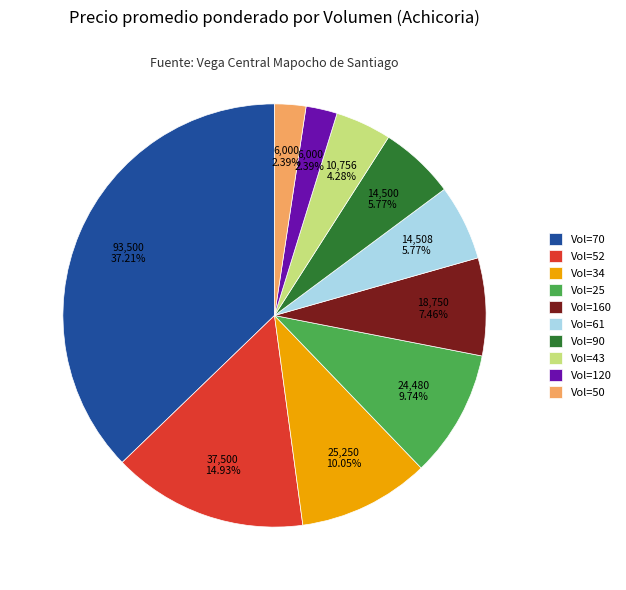

How many segments does this pie chart have?

10